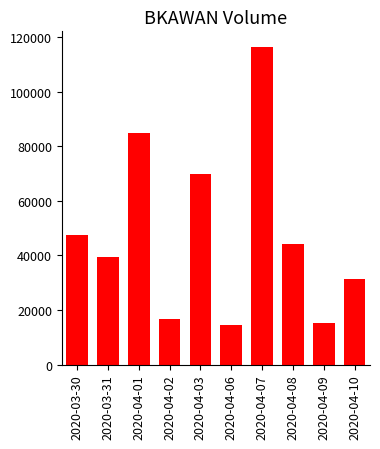

What is the value of the 4th bar from the left?

16600